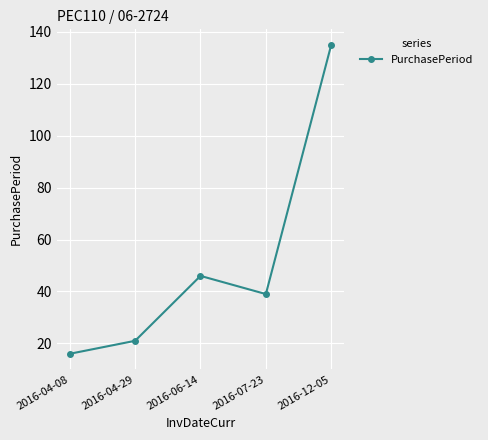

What is the change in value from 2016-04-29 to 2016-12-05?

+114